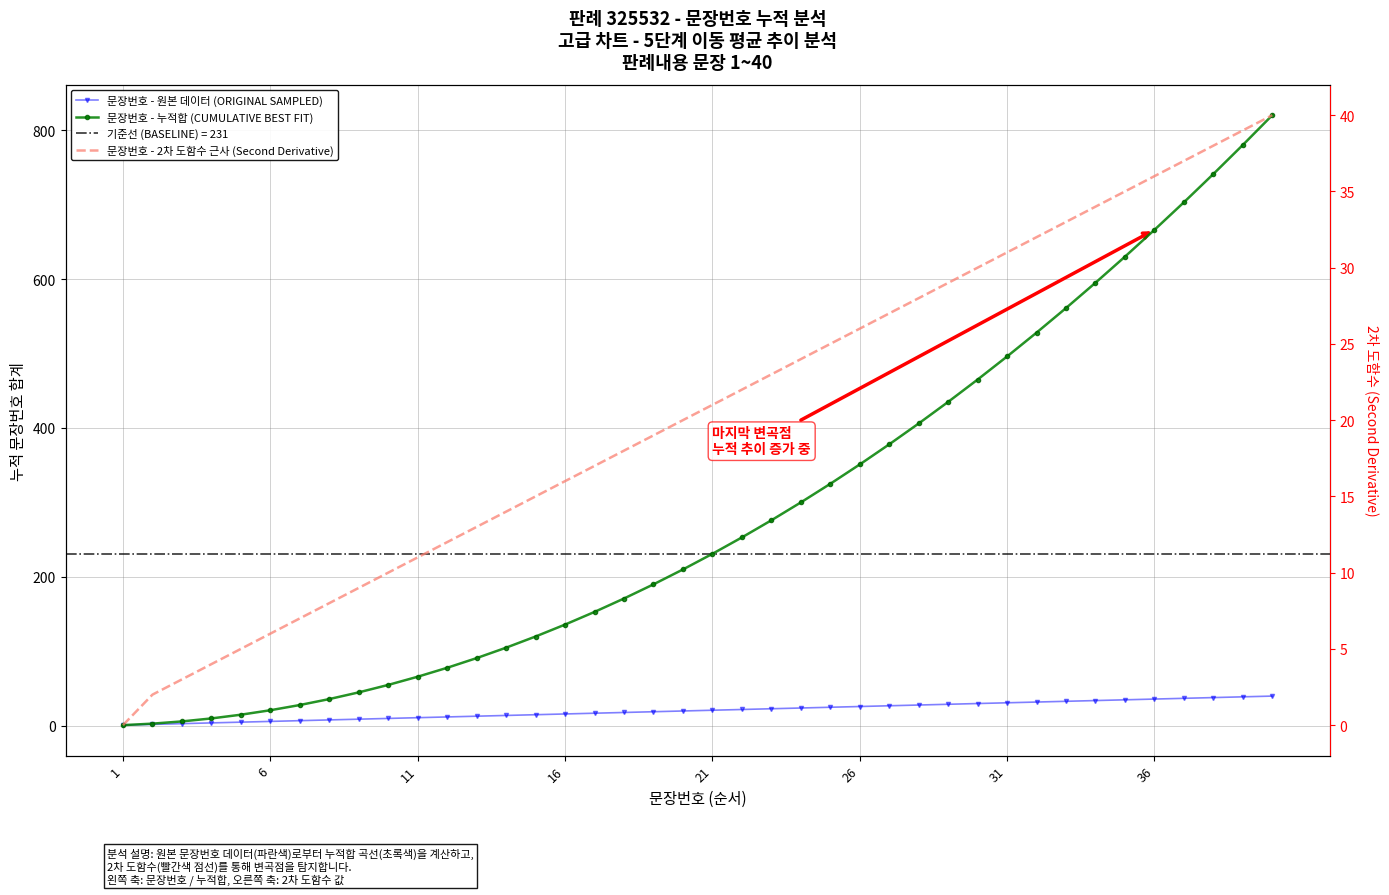

Is it true that 문장번호 - 누적합 (CUMULATIVE BEST FIT) equals 54 at 14?

False